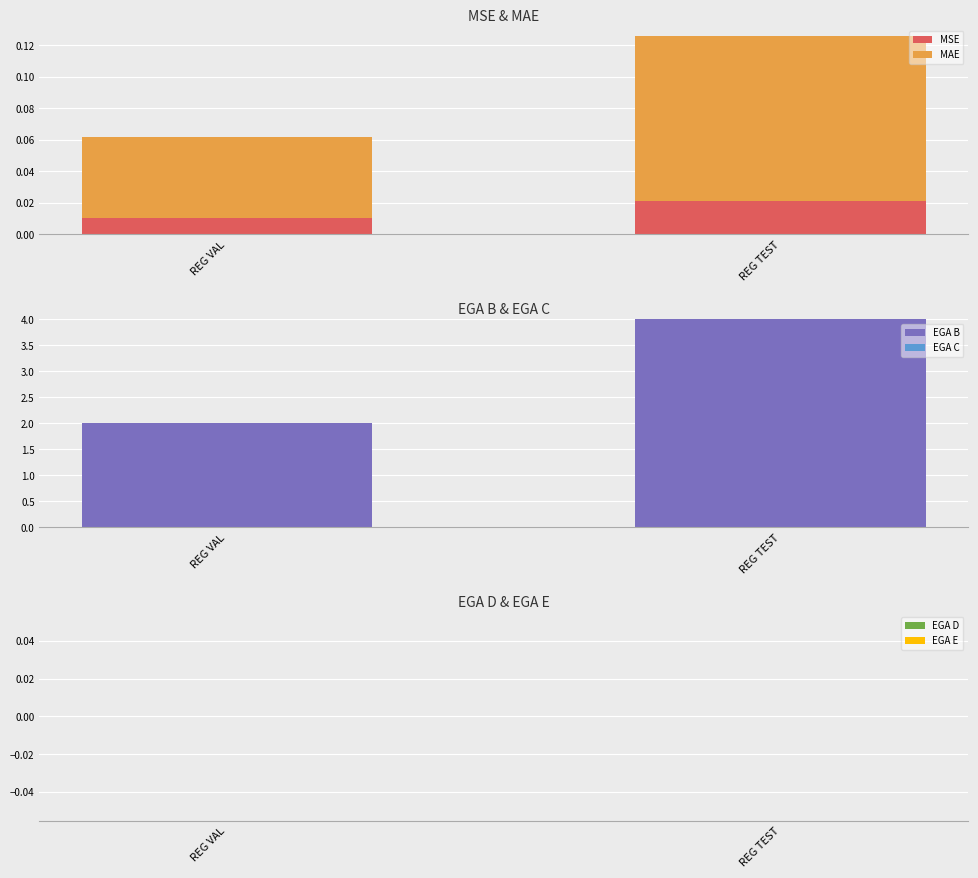

Rank the categories by MSE value from highest to lowest.

REG TEST, REG VAL